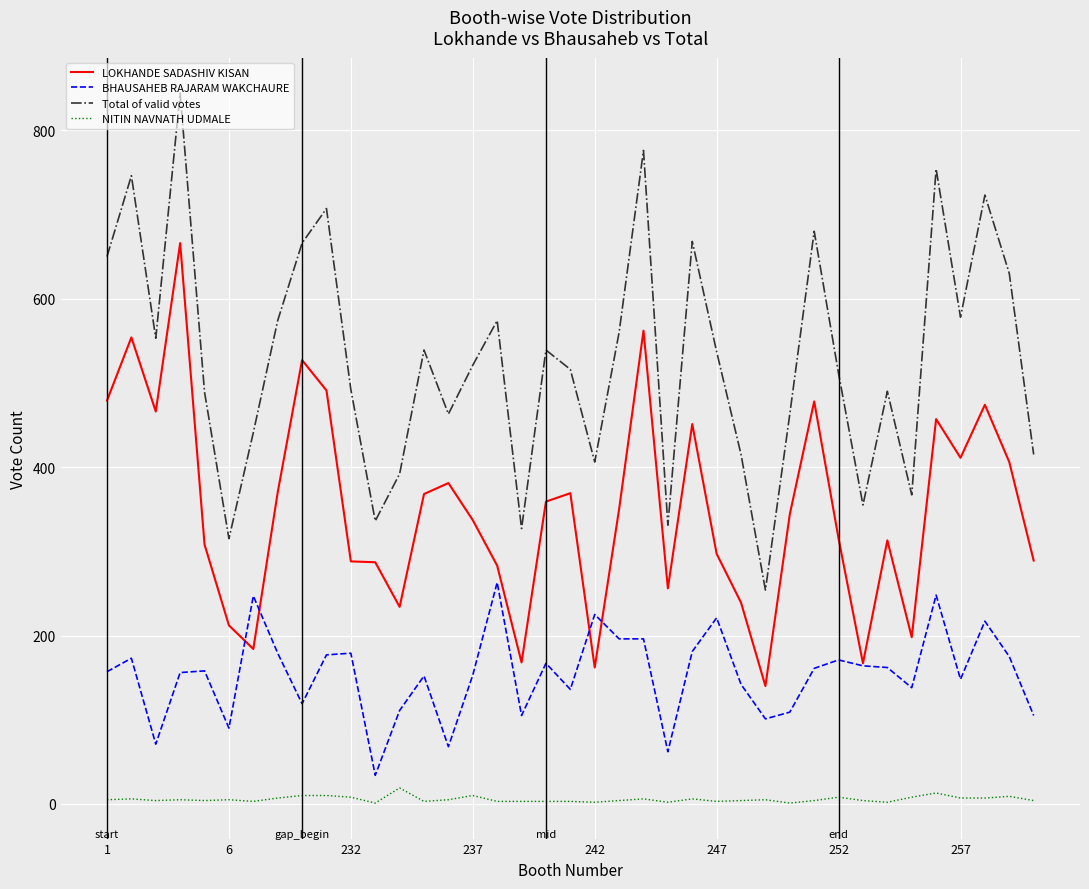

Rank the series by their maximum value, from lowest to highest.

NITIN NAVNATH UDMALE, BHAUSAHEB RAJARAM WAKCHAURE, LOKHANDE SADASHIV KISAN, Total of valid votes